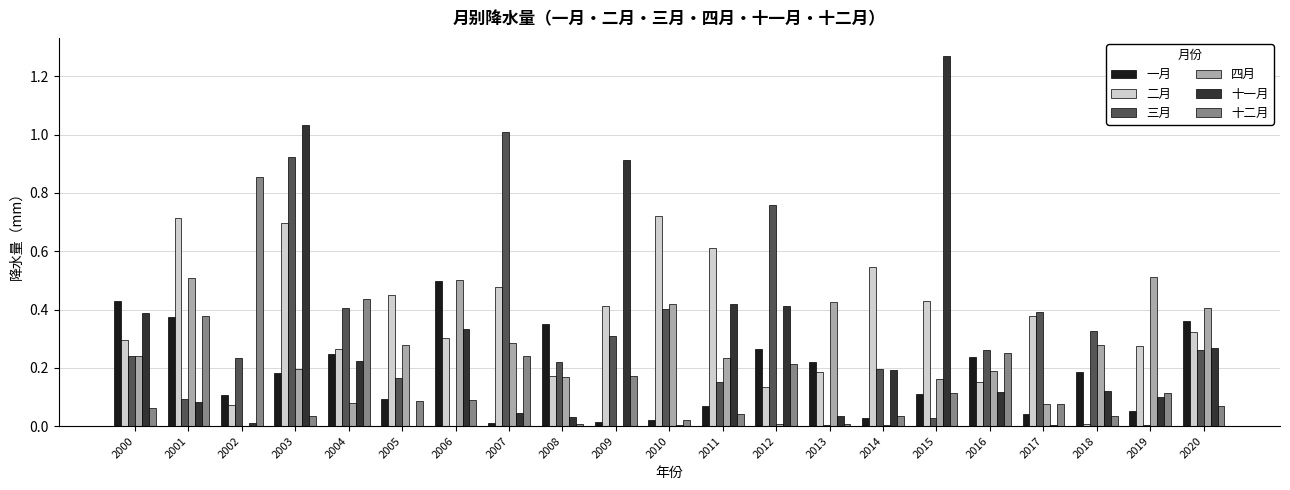

What is the sum of all 一月 values?

3.9